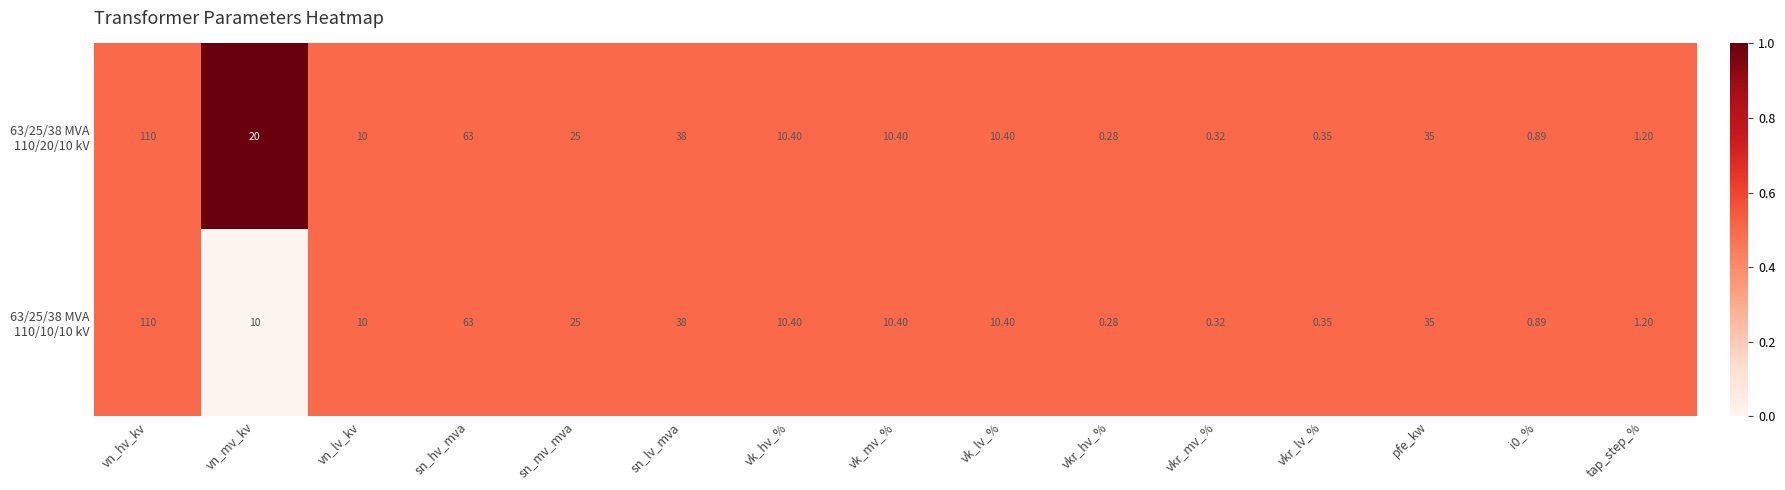

At which category does the chart reach its minimum across all series?

vkr_hv_%